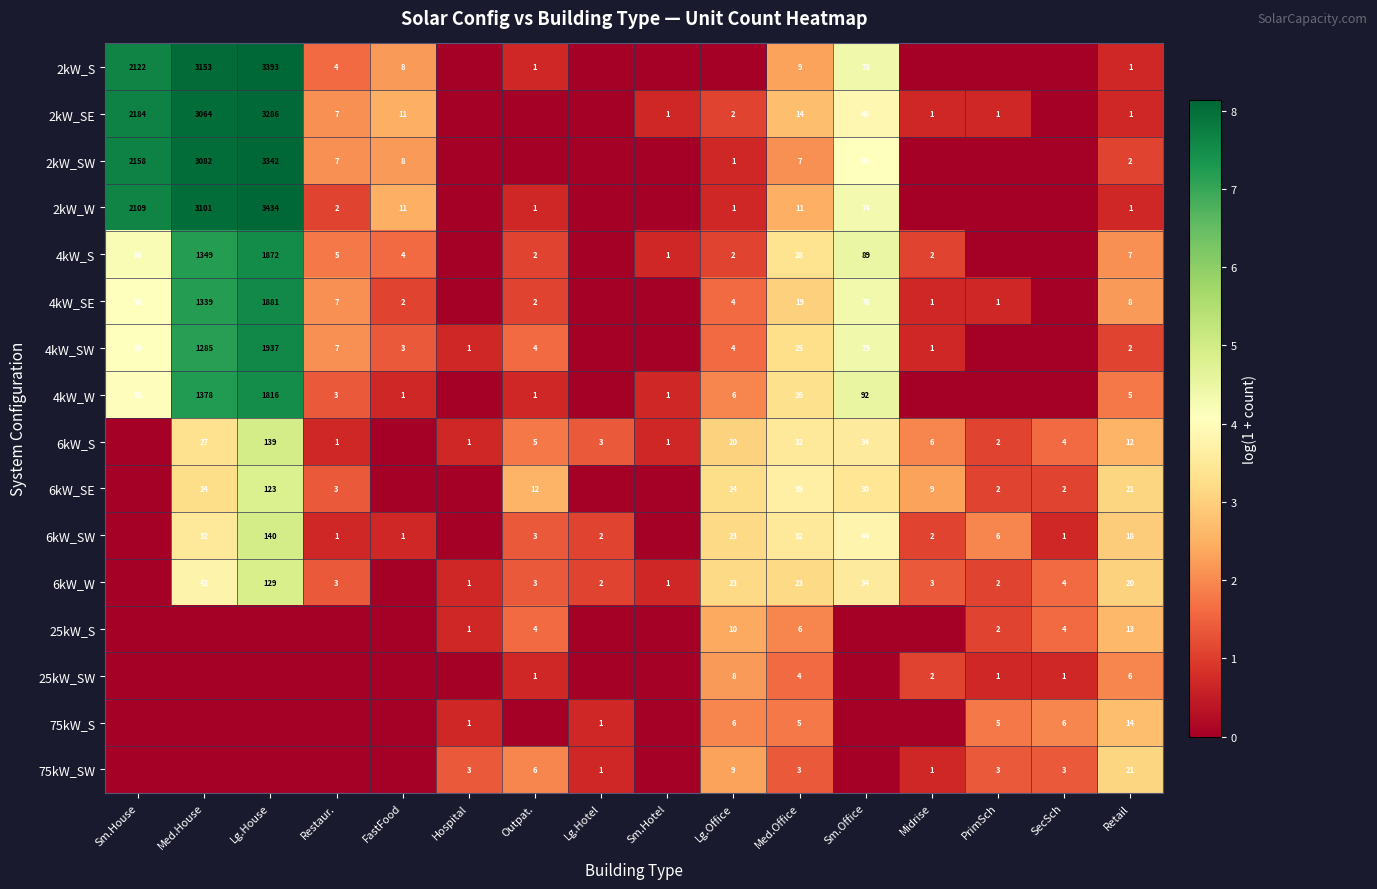

At which category does the chart reach its minimum across all series?

Hospital